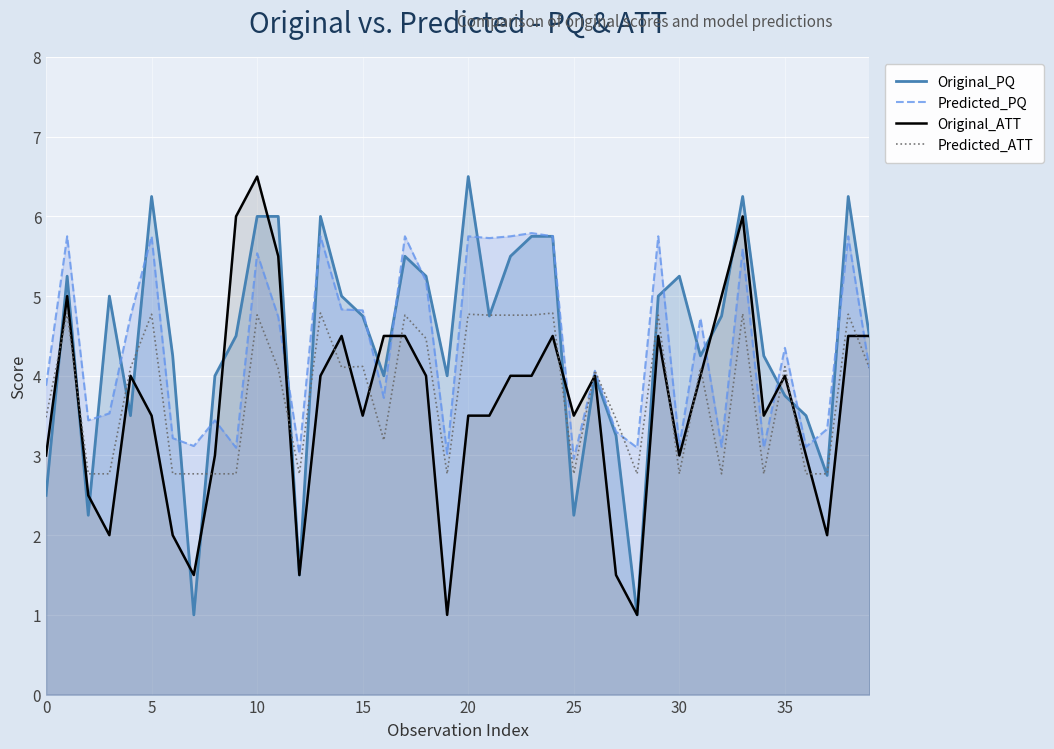

Reading left to right, list all the values displayed in this chart.

Original_PQ: 2.5	5.2	2.2	5.0	3.5	6.2	4.2	1.0	4.0	4.5	6.0	6.0	1.5	6.0	5.0	4.8	4.0	5.5	5.2	4.0	6.5	4.8	5.5	5.8	5.8	2.2	4.0	3.2	1.0	5.0	5.2	4.2	4.8	6.2	4.2	3.8	3.5	2.8	6.2	4.5
Predicted_PQ: 3.9	5.8	3.4	3.5	4.7	5.8	3.2	3.1	3.4	3.1	5.5	4.7	3.0	5.8	4.8	4.8	3.7	5.8	5.2	3.0	5.8	5.7	5.8	5.8	5.8	3.0	4.1	3.3	3.1	5.8	3.1	4.7	3.1	5.6	3.1	4.4	3.1	3.3	5.8	4.1
Original_ATT: 3.0	5.0	2.5	2.0	4.0	3.5	2.0	1.5	3.0	6.0	6.5	5.5	1.5	4.0	4.5	3.5	4.5	4.5	4.0	1.0	3.5	3.5	4.0	4.0	4.5	3.5	4.0	1.5	1.0	4.5	3.0	4.0	5.0	6.0	3.5	4.0	3.0	2.0	4.5	4.5
Predicted_ATT: 3.5	4.8	2.8	2.8	4.1	4.8	2.8	2.8	2.8	2.8	4.8	4.1	2.8	4.8	4.1	4.1	3.2	4.8	4.5	2.8	4.8	4.8	4.8	4.8	4.8	2.8	4.1	3.5	2.8	4.8	2.8	4.1	2.8	4.8	2.8	4.1	2.8	2.8	4.8	4.1